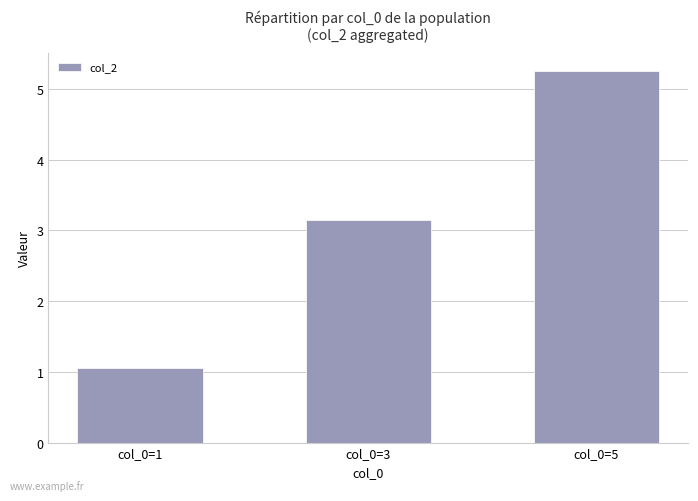

What is the difference between the maximum and second lowest values?

2.1